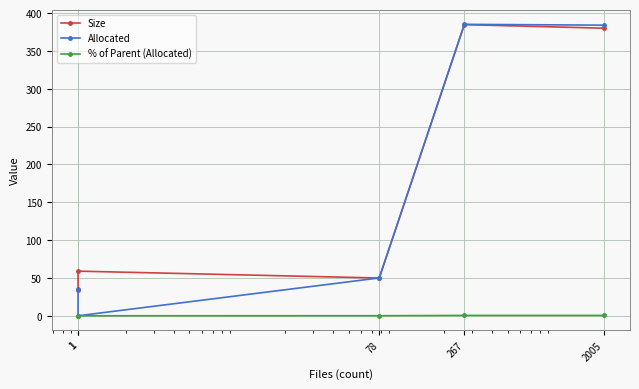

What is the spread (max minus min) of values at 2005?

383.6